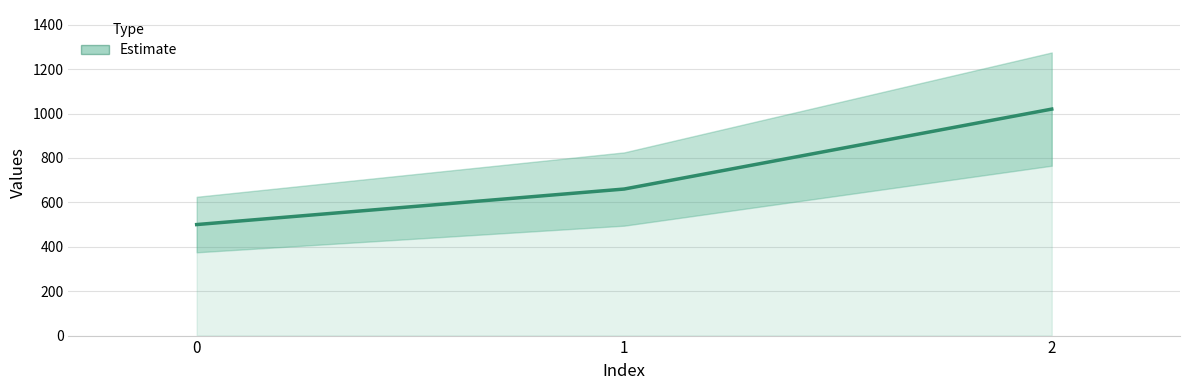

The value at 0 is 500. True or false?

True